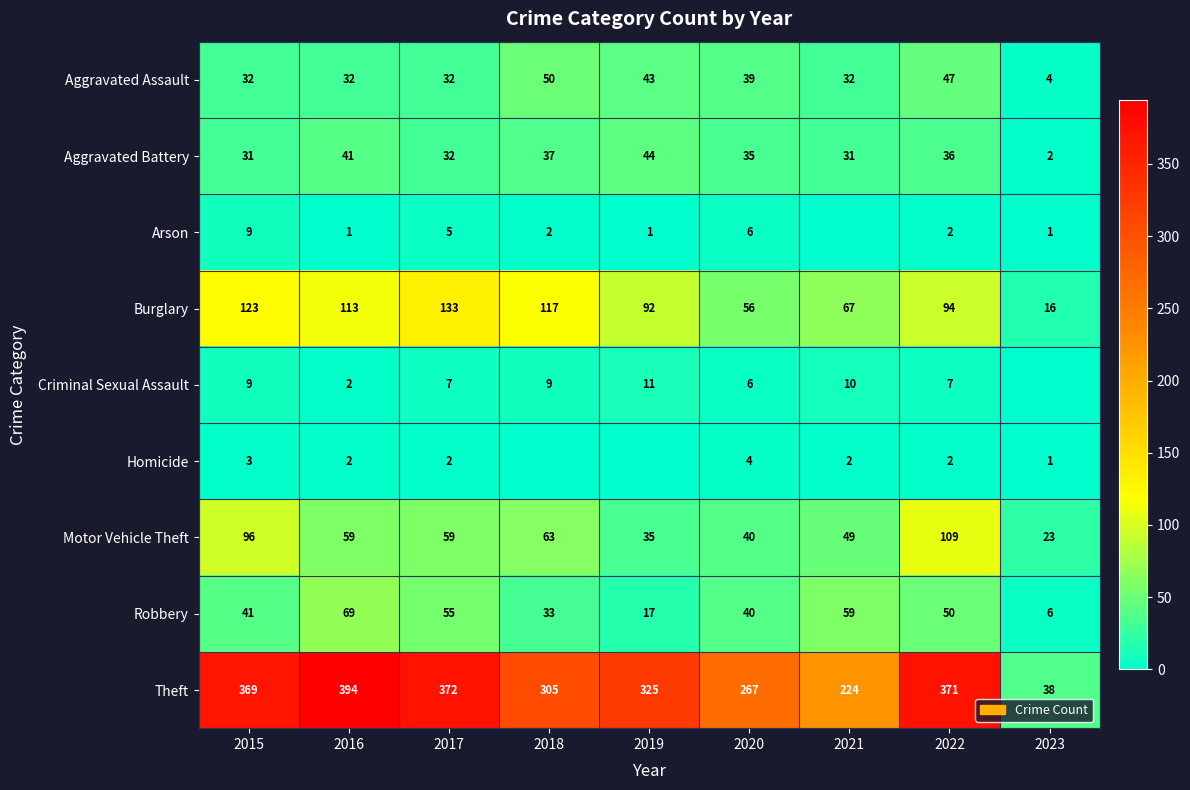

The value of Theft at 2022 is 371. True or false?

True